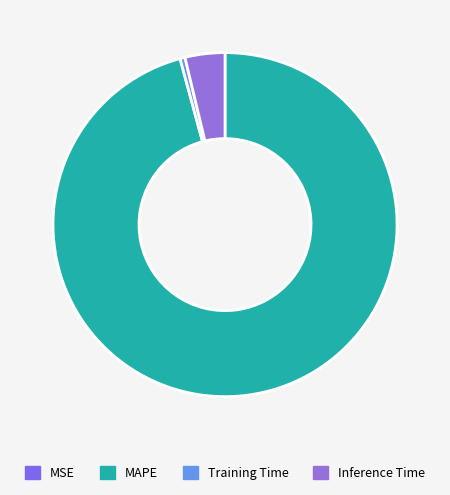

Combined, do Inference Time and MSE account for over 50%?

No